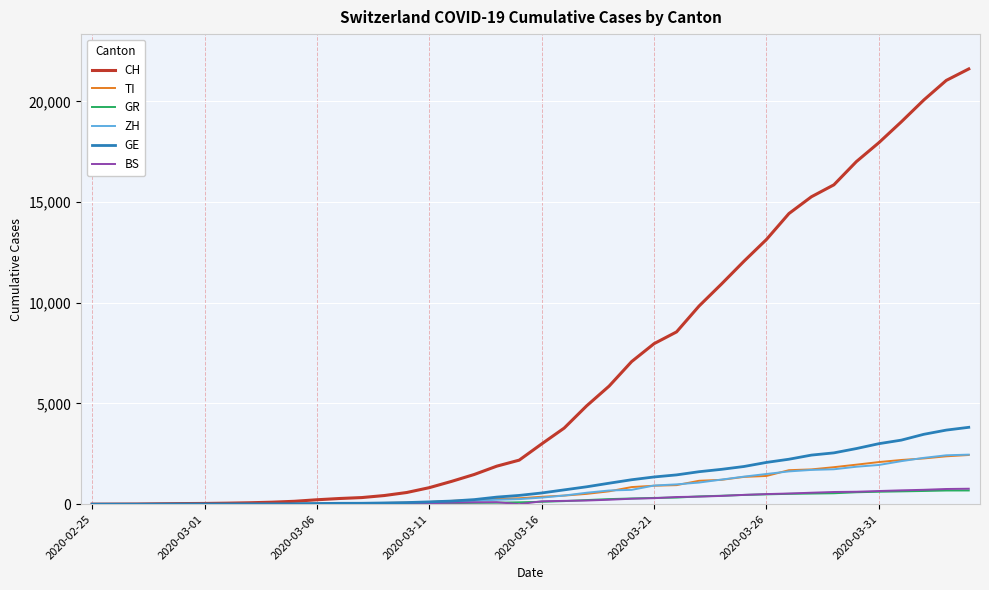

Which series has the largest range (max minus min)?

CH